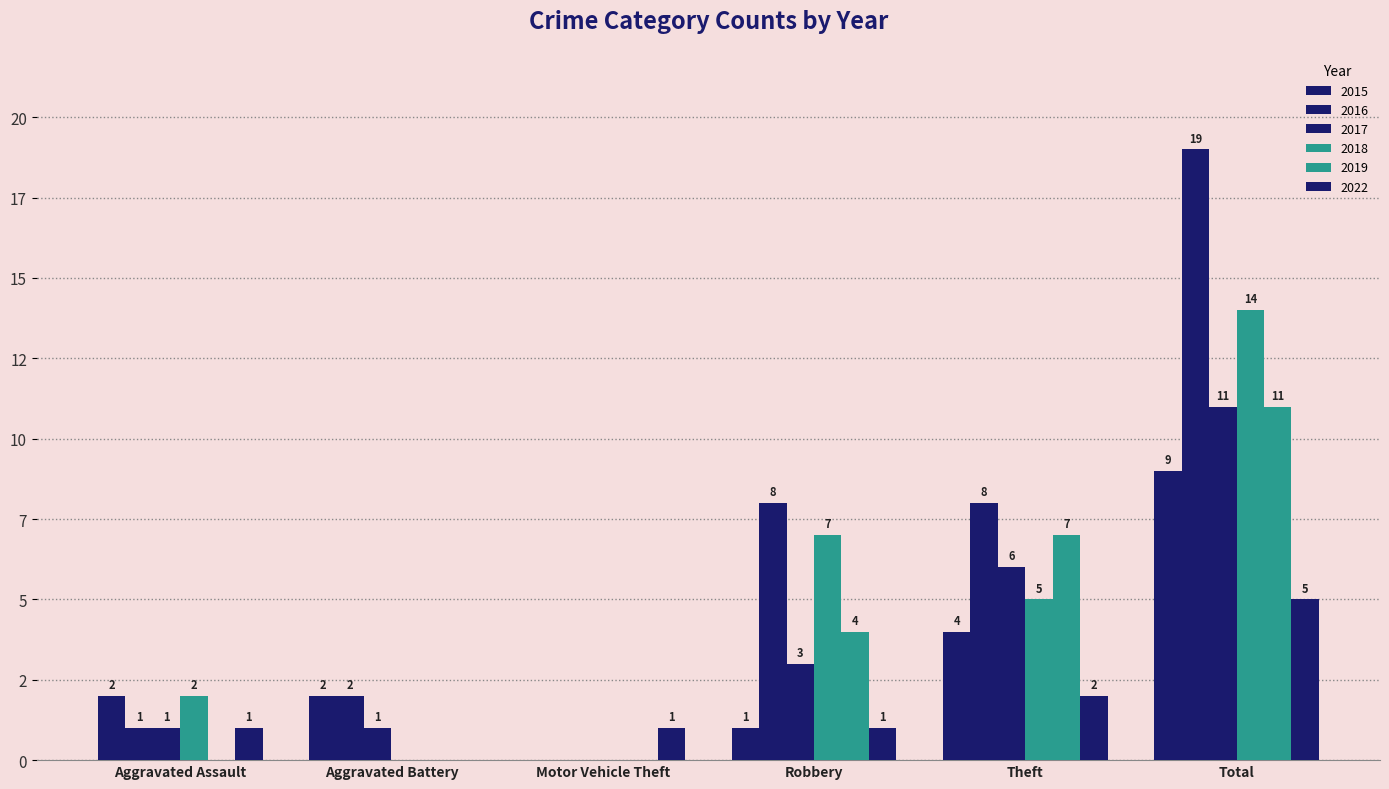

How many 2015 values are between 1 and 4?

4